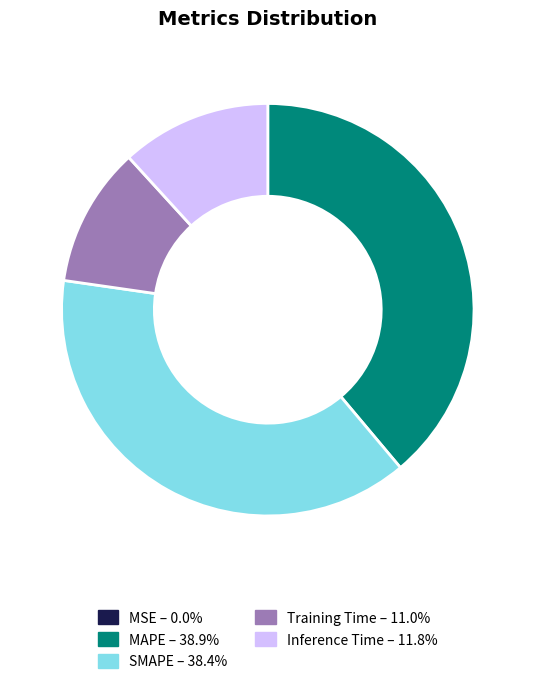

Which has a higher value, SMAPE or Inference Time?

SMAPE